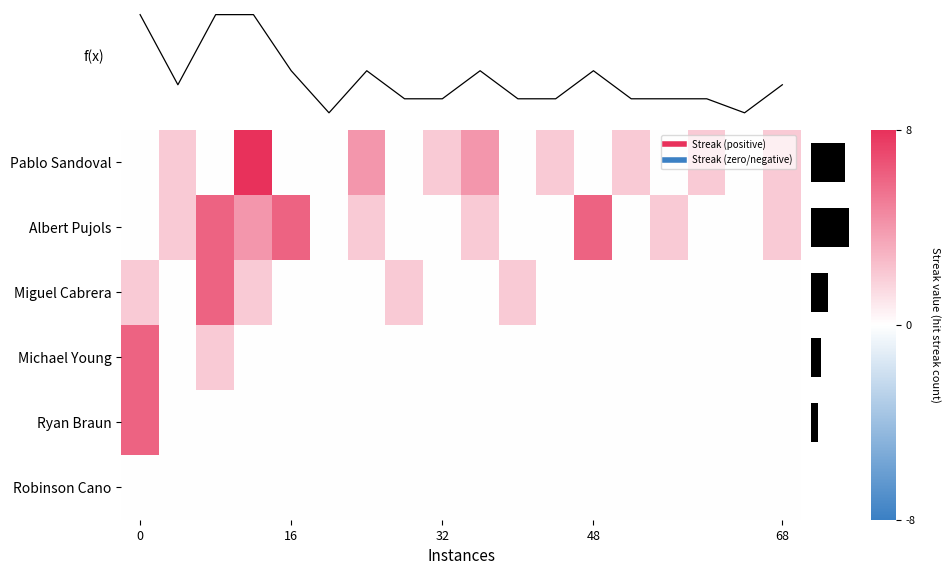

What is the average value of the Miguel Cabrera series?

0.8